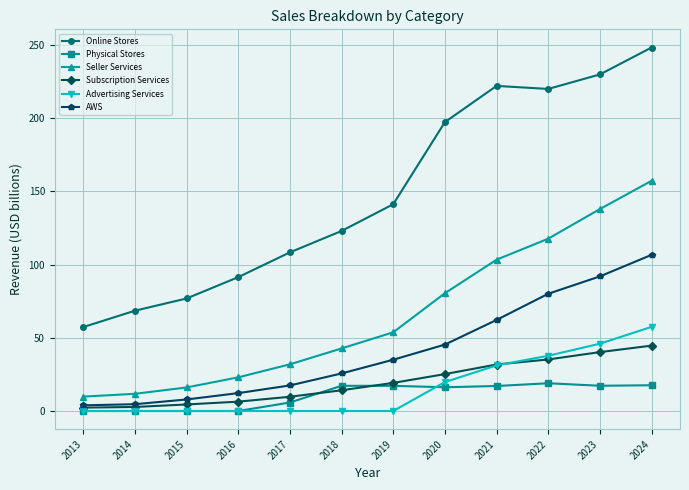

What is the sum of all Seller Services values?

785.8